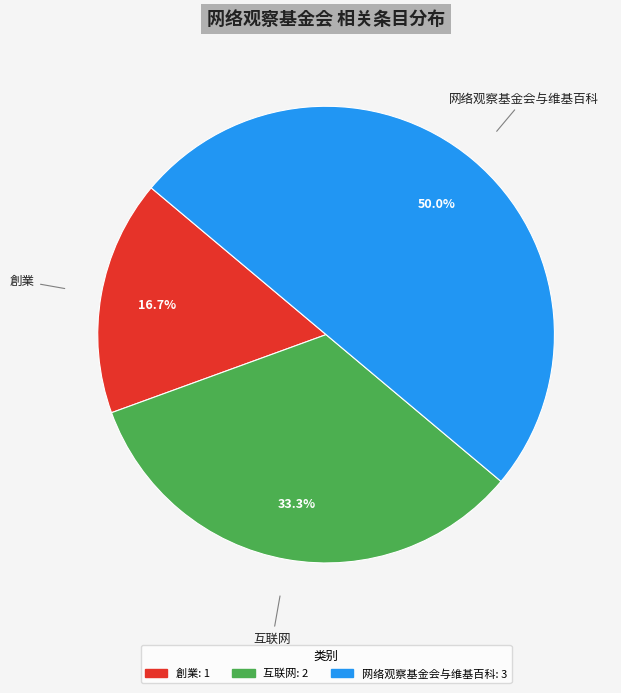

True or false: 創業 accounts for 17% of the total.

True